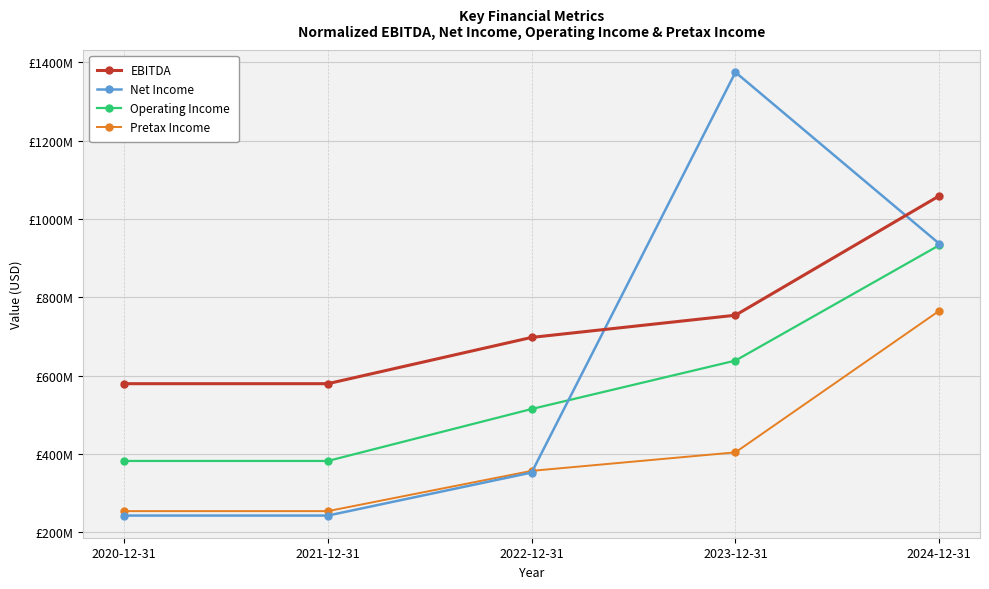

Which has a higher value, 2024-12-31 or 2020-12-31?

2024-12-31